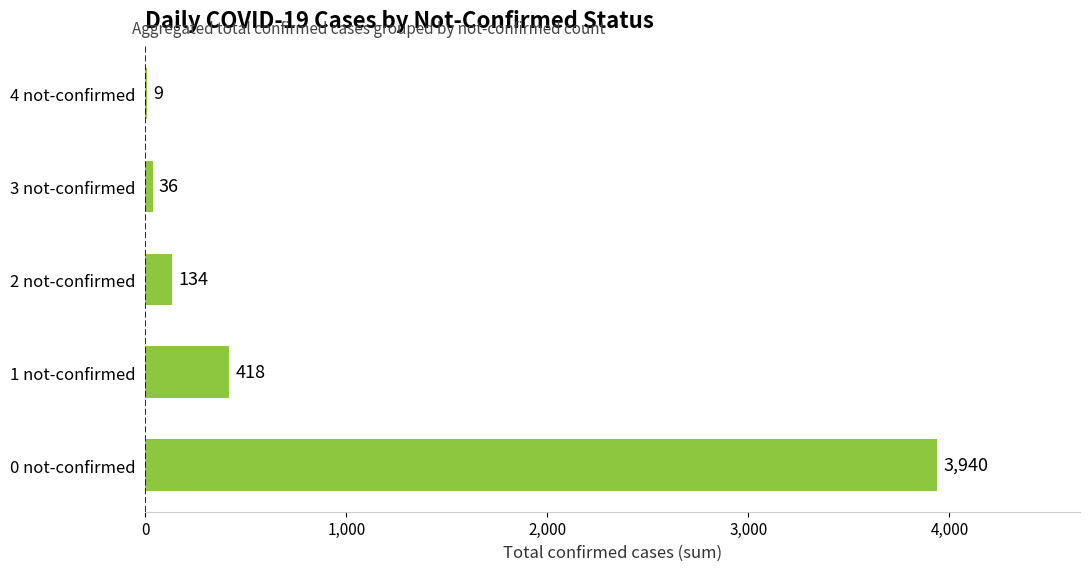

True or false: the data shows 418 at 1 not-confirmed.

True